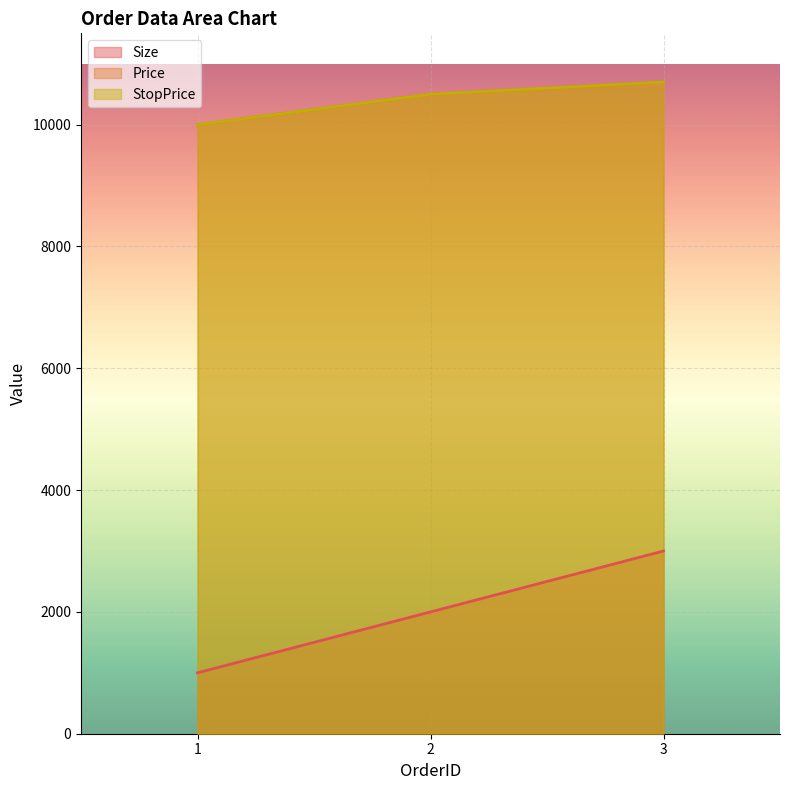

What is the minimum value for Size?

1000